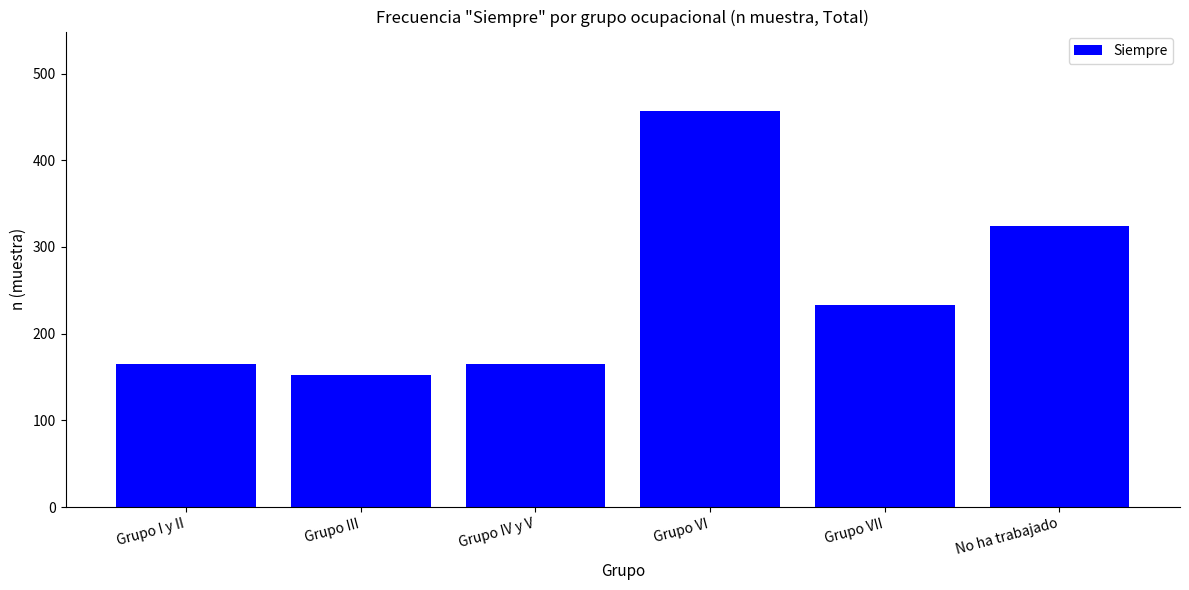

Are the bars horizontal?

No